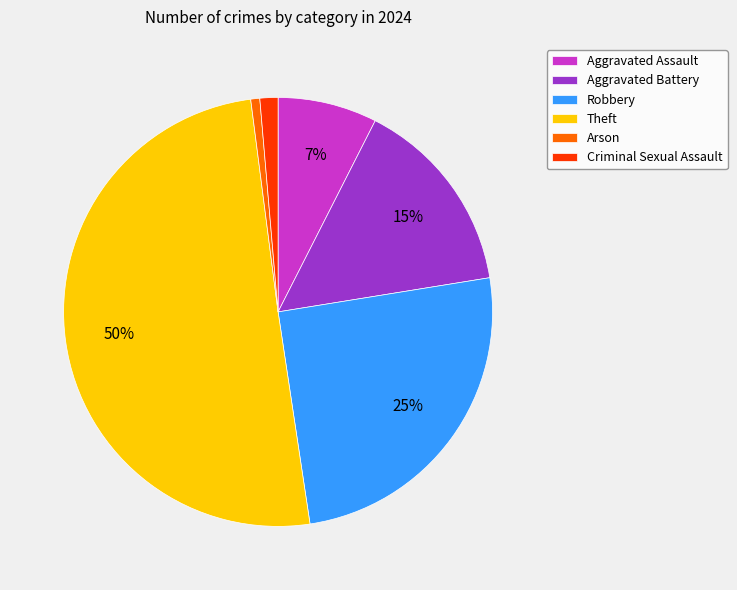

Between Arson and Aggravated Assault, which is larger?

Aggravated Assault